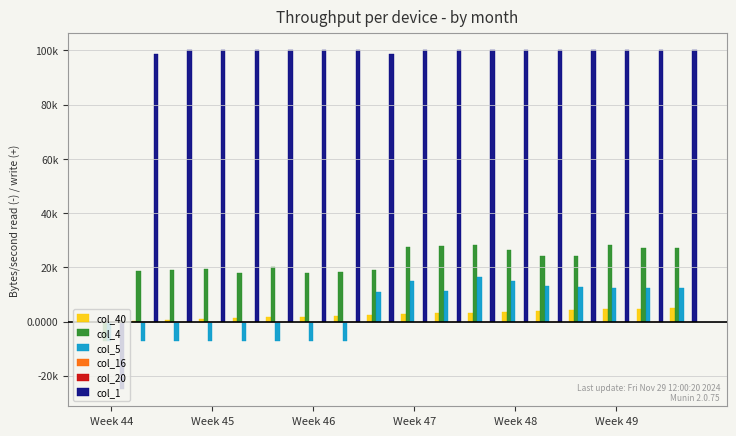

Which series has the largest range (max minus min)?

col_1